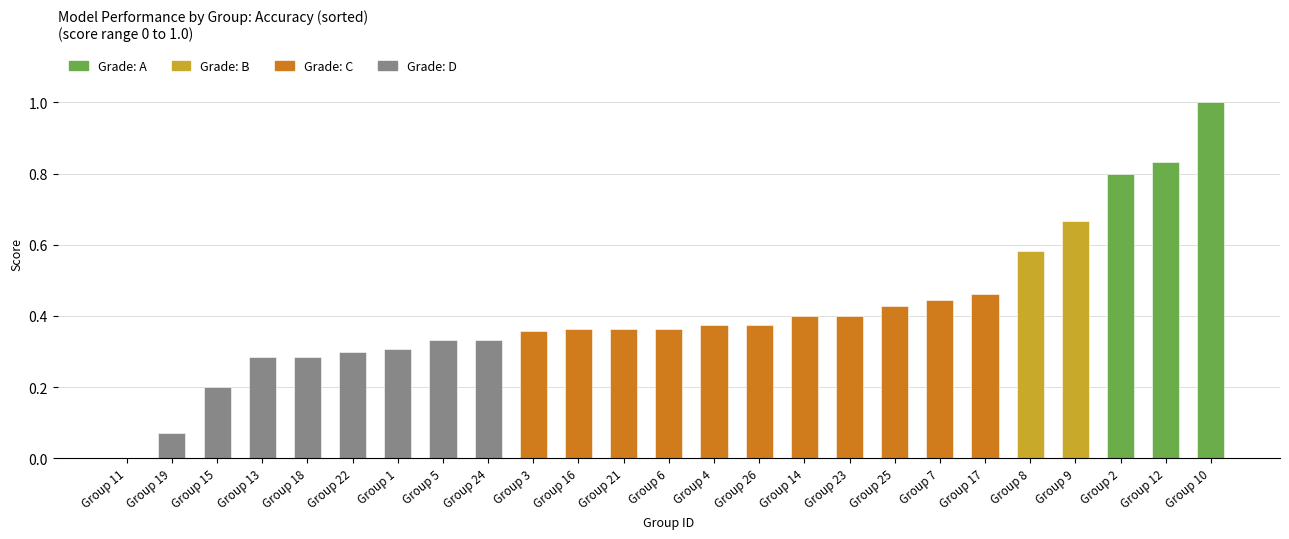

Are the bars grouped side by side (vs. stacked)?

No